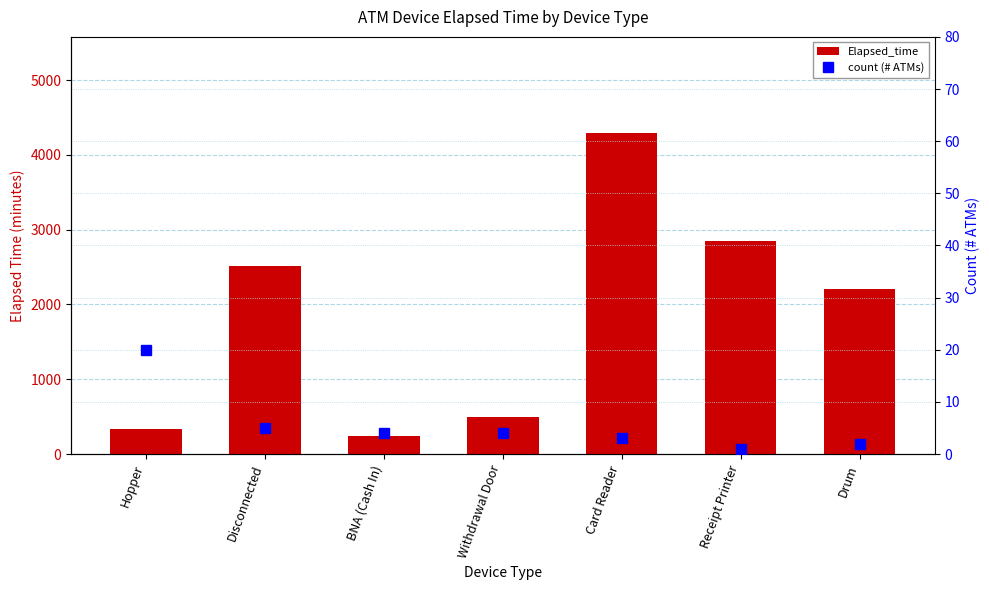

What is the difference between the highest and lowest values at Withdrawal Door?

494.8